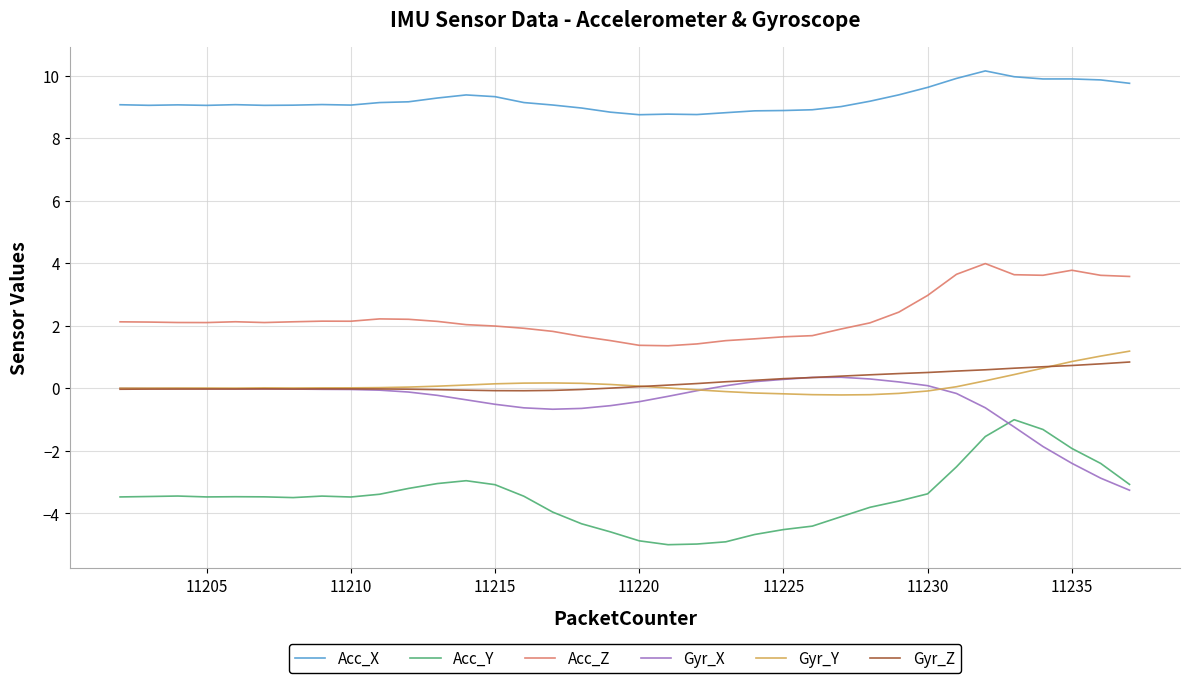

Which series has the largest range (max minus min)?

Acc_Y